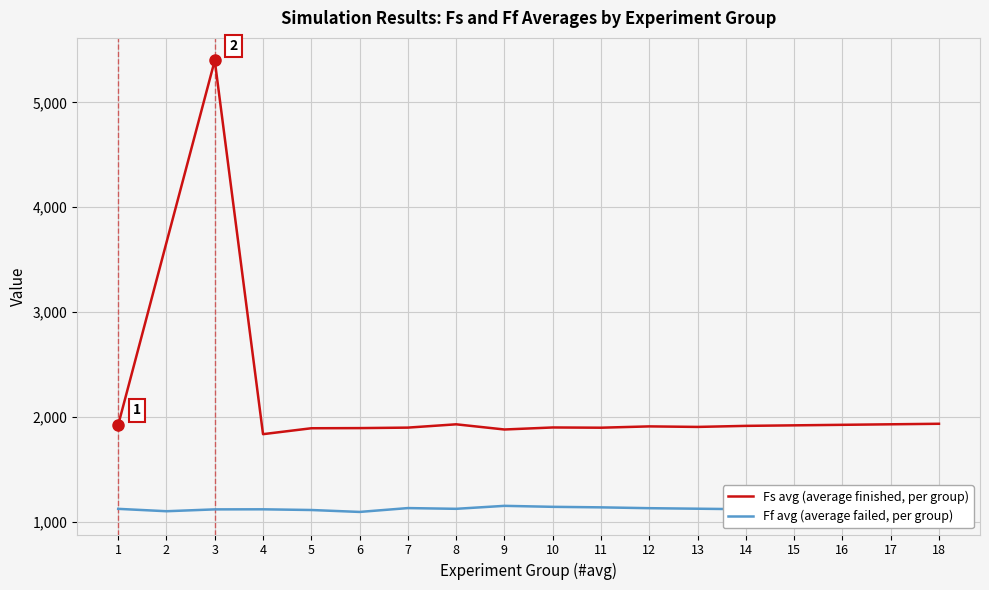

Is the value of Fs avg (average finished, per group) at 2 greater than the value of Ff avg (average failed, per group) at 11?

Yes